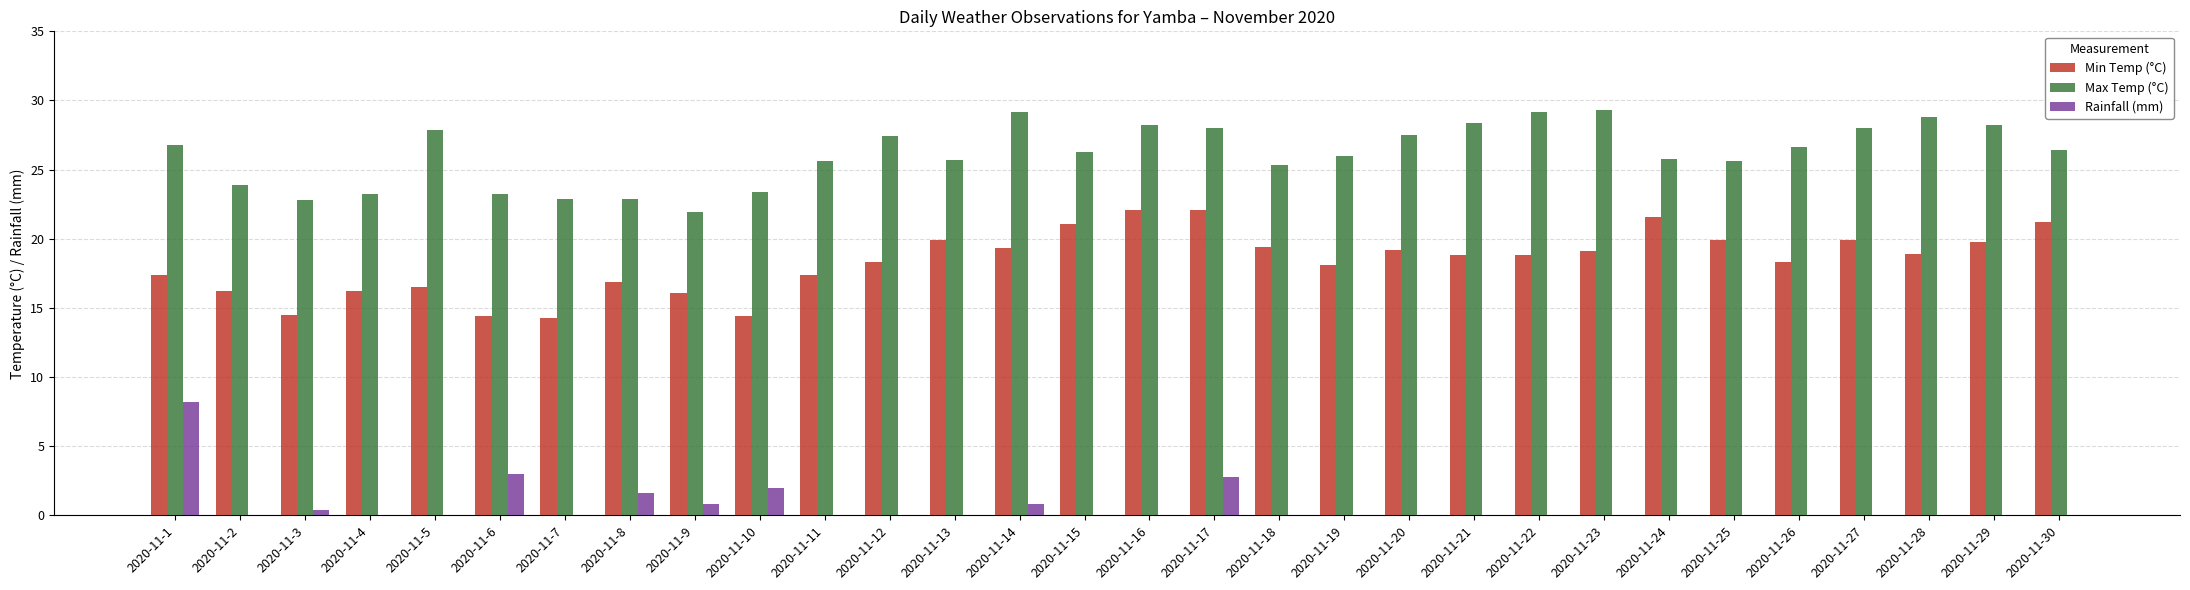

Which series has the largest total across all categories?

Max Temp (°C)